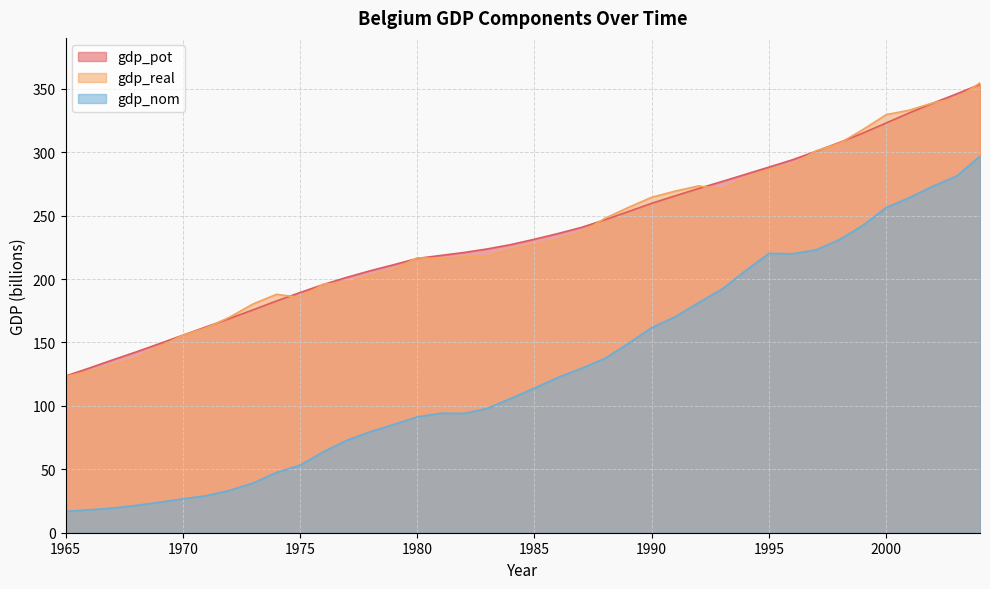

Count the number of categories in the chart.

40